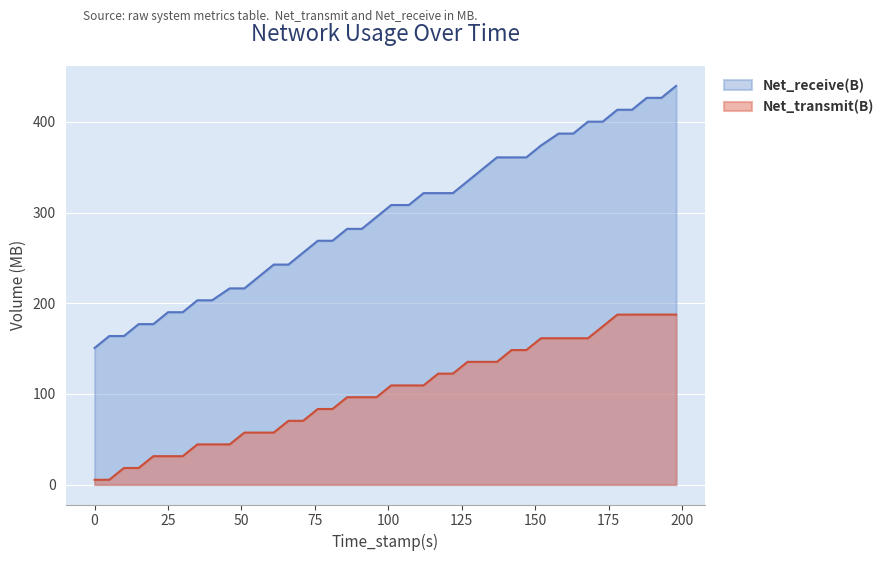

True or false: Net_transmit(B) has more than 2 interior local peaks.

False